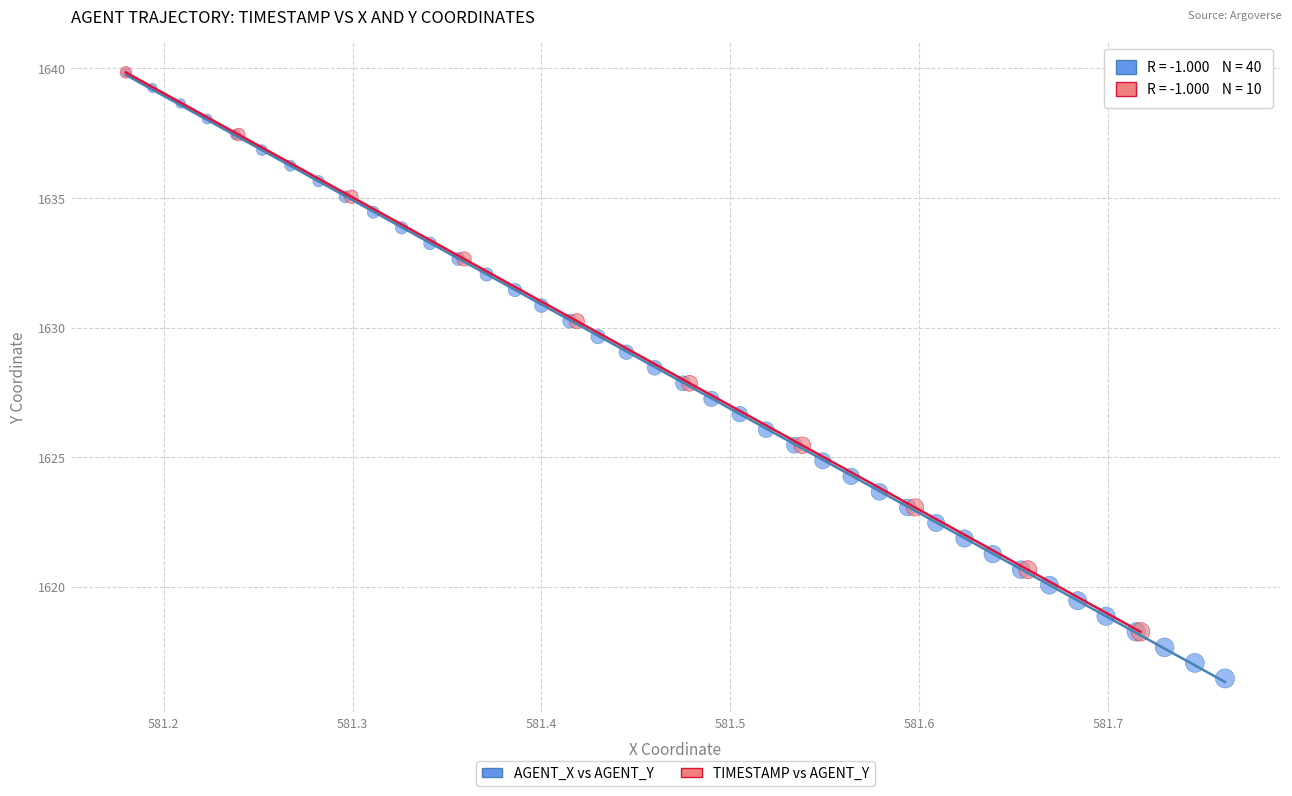

Which series reaches the minimum Y coordinate?

AGENT_X vs AGENT_Y